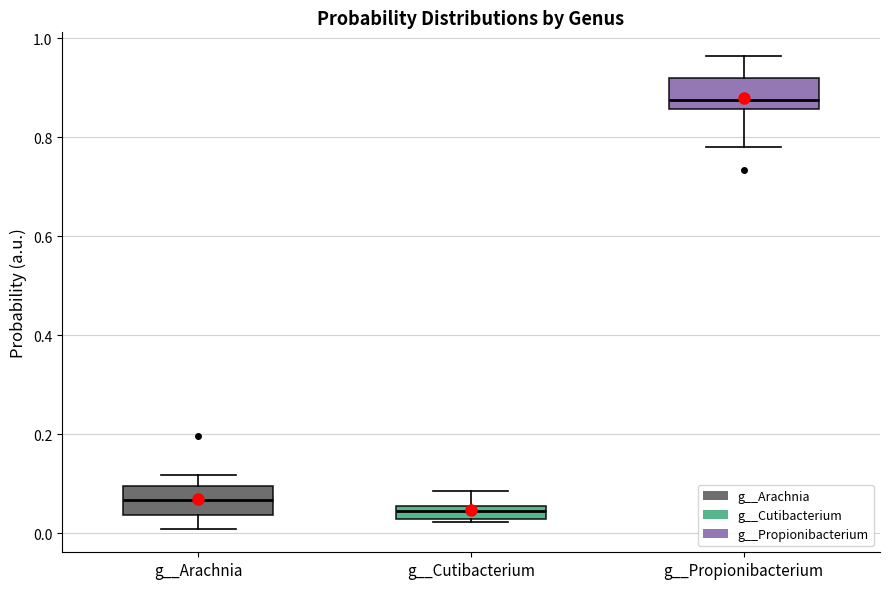

Which box has the highest median line?

g__Propionibacterium